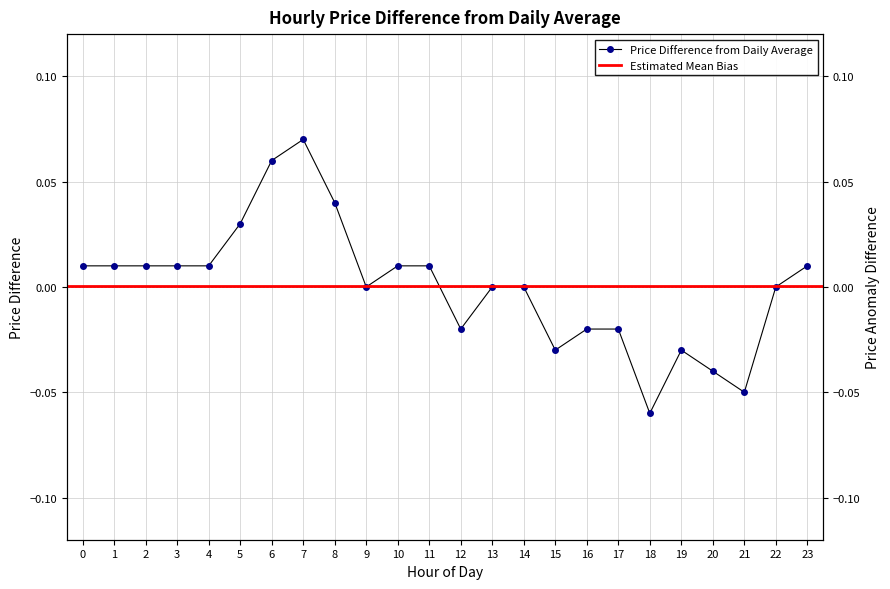

Reading left to right, transcribe all the data shown in this chart.

0.0	0.0	0.0	0.0	0.0	0.0	0.1	0.1	0.0	0.0	0.0	0.0	-0.0	0.0	0.0	-0.0	-0.0	-0.0	-0.1	-0.0	-0.0	-0.1	0.0	0.0